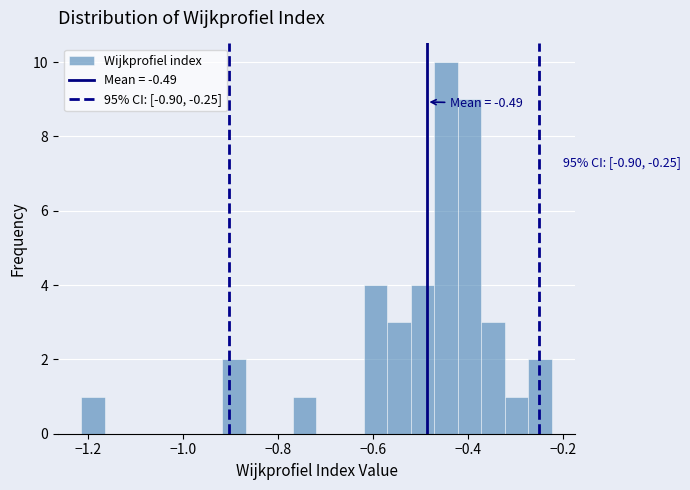

Read against the x-axis, roughly where is the centre of the tallest bar?

-0.44